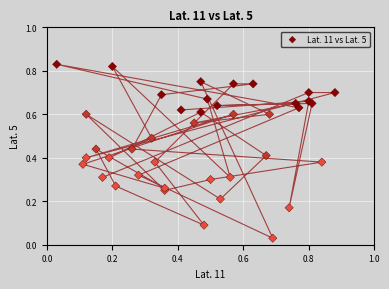

Count the number of points in this scatter plot.

40